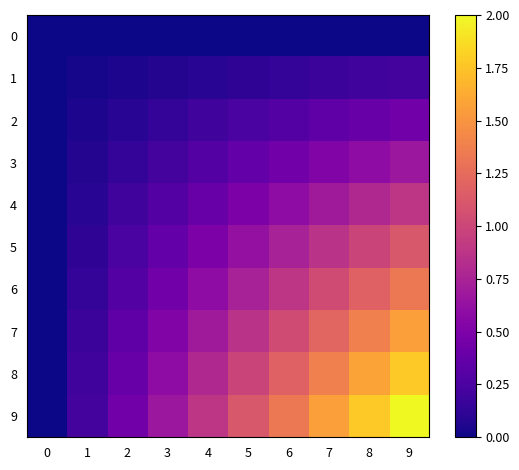

Reading left to right, extract all data points from this chart.

0: 0=0.0	1=0.0	2=0.0	3=0.0	4=0.0	5=0.0	6=0.0	7=0.0	8=0.0	9=0.0
1: 0=0.0	1=0.0	2=0.0	3=0.1	4=0.1	5=0.1	6=0.1	7=0.2	8=0.2	9=0.2
2: 0=0.0	1=0.0	2=0.1	3=0.1	4=0.2	5=0.2	6=0.3	7=0.3	8=0.4	9=0.4
3: 0=0.0	1=0.1	2=0.1	3=0.2	4=0.3	5=0.4	6=0.4	7=0.5	8=0.6	9=0.7
4: 0=0.0	1=0.1	2=0.2	3=0.3	4=0.4	5=0.5	6=0.6	7=0.7	8=0.8	9=0.9
5: 0=0.0	1=0.1	2=0.2	3=0.4	4=0.5	5=0.6	6=0.7	7=0.9	8=1.0	9=1.1
6: 0=0.0	1=0.1	2=0.3	3=0.4	4=0.6	5=0.7	6=0.9	7=1.0	8=1.2	9=1.3
7: 0=0.0	1=0.2	2=0.3	3=0.5	4=0.7	5=0.9	6=1.0	7=1.2	8=1.4	9=1.6
8: 0=0.0	1=0.2	2=0.4	3=0.6	4=0.8	5=1.0	6=1.2	7=1.4	8=1.6	9=1.8
9: 0=0.0	1=0.2	2=0.4	3=0.7	4=0.9	5=1.1	6=1.3	7=1.6	8=1.8	9=2.0